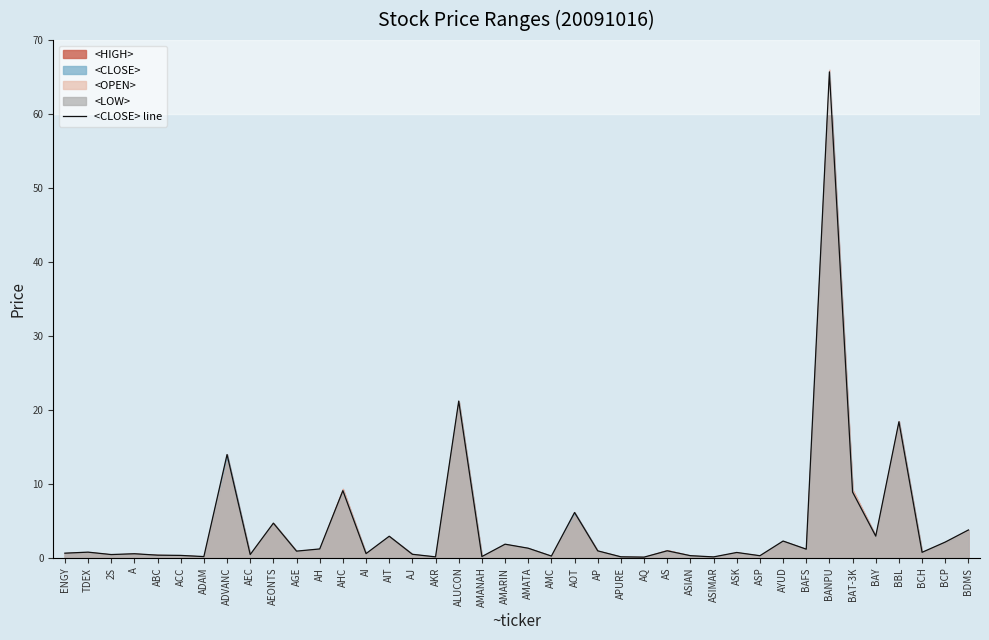

Does the chart have visible grid lines?

No